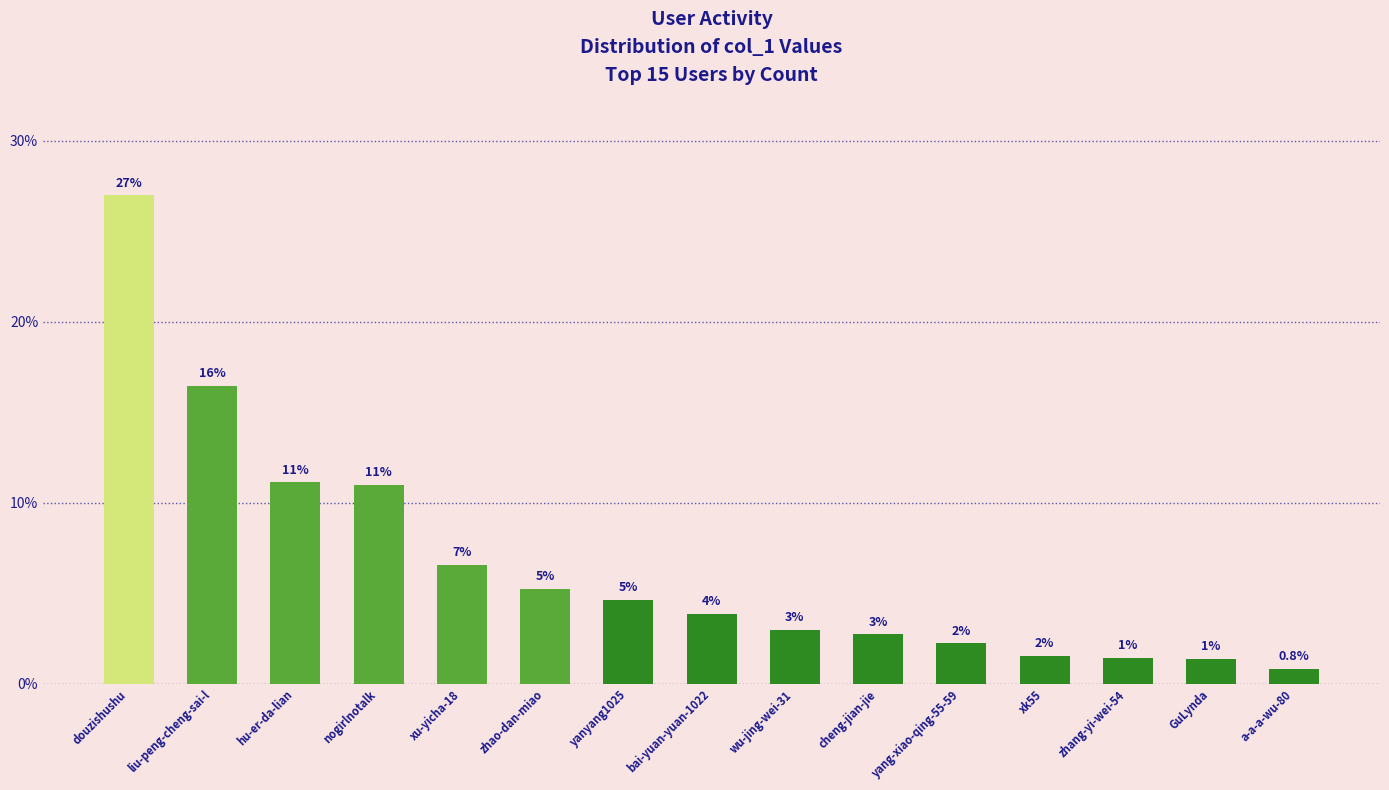

Reading left to right, extract all data points from this chart.

27.0	16.5	11.1	11.0	6.6	5.3	4.6	3.9	3.0	2.7	2.2	1.5	1.4	1.4	0.8